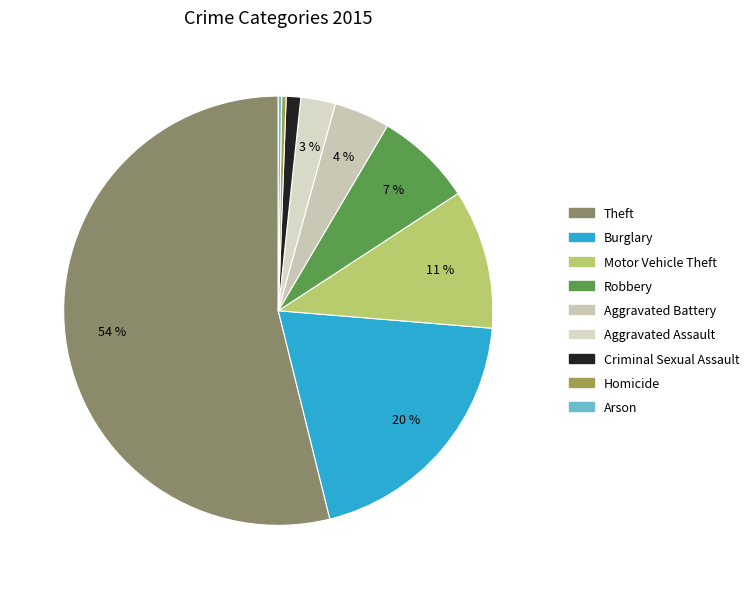

What percentage is the Criminal Sexual Assault slice, to the nearest percent?

1%